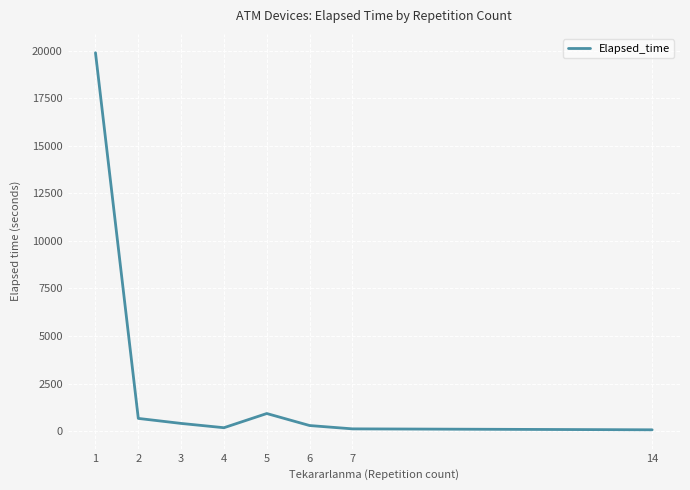

At which label is the value closest to 9984?

5